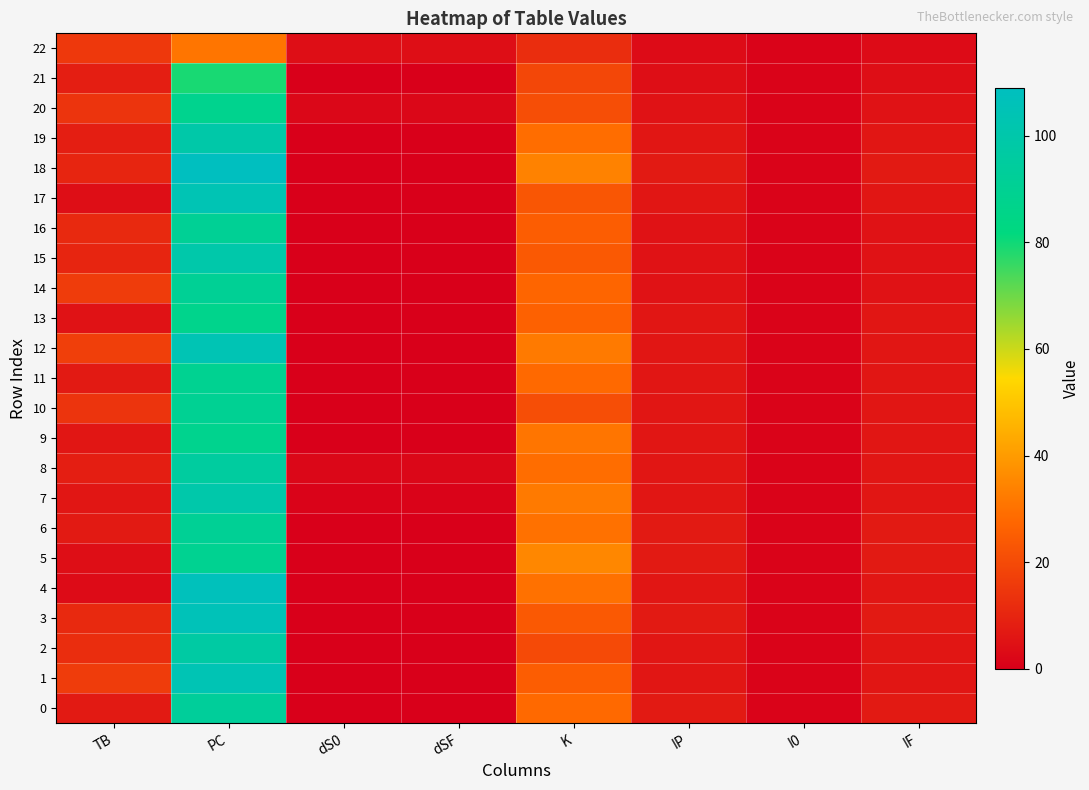

Reading left to right, what are all the values shown in this chart?

0: TB=7	PC=93	dS0=0	dSF=0	K=28	IP=7	I0=1	IF=7
1: TB=16	PC=104	dS0=0	dSF=0	K=25	IP=6	I0=1	IF=6
2: TB=12	PC=97	dS0=0	dSF=0	K=20	IP=6	I0=1	IF=6
3: TB=11	PC=106	dS0=0	dSF=0	K=24	IP=7	I0=1	IF=7
4: TB=3	PC=107	dS0=0	dSF=0	K=30	IP=6	I0=1	IF=6
5: TB=4	PC=89	dS0=0	dSF=0	K=35	IP=7	I0=1	IF=7
6: TB=7	PC=91	dS0=0	dSF=0	K=30	IP=7	I0=1	IF=7
7: TB=6	PC=100	dS0=1	dSF=1	K=32	IP=6	I0=1	IF=6
8: TB=8	PC=95	dS0=2	dSF=2	K=29	IP=6	I0=1	IF=6
9: TB=6	PC=88	dS0=0	dSF=0	K=31	IP=6	I0=1	IF=6
10: TB=14	PC=90	dS0=0	dSF=0	K=21	IP=6	I0=1	IF=6
11: TB=7	PC=89	dS0=0	dSF=0	K=28	IP=6	I0=1	IF=6
12: TB=17	PC=104	dS0=0	dSF=0	K=32	IP=6	I0=1	IF=6
13: TB=5	PC=87	dS0=0	dSF=0	K=26	IP=6	I0=1	IF=6
14: TB=16	PC=91	dS0=0	dSF=0	K=27	IP=5	I0=1	IF=5
15: TB=10	PC=100	dS0=0	dSF=0	K=24	IP=5	I0=1	IF=5
16: TB=11	PC=91	dS0=0	dSF=0	K=25	IP=5	I0=1	IF=5
17: TB=4	PC=104	dS0=0	dSF=0	K=23	IP=6	I0=1	IF=6
18: TB=10	PC=109	dS0=0	dSF=0	K=34	IP=7	I0=1	IF=7
19: TB=8	PC=99	dS0=0	dSF=0	K=29	IP=6	I0=1	IF=6
20: TB=14	PC=88	dS0=2	dSF=2	K=21	IP=5	I0=1	IF=5
21: TB=8	PC=79	dS0=0	dSF=0	K=19	IP=4	I0=1	IF=4
22: TB=15	PC=31	dS0=4	dSF=4	K=12	IP=3	I0=1	IF=3